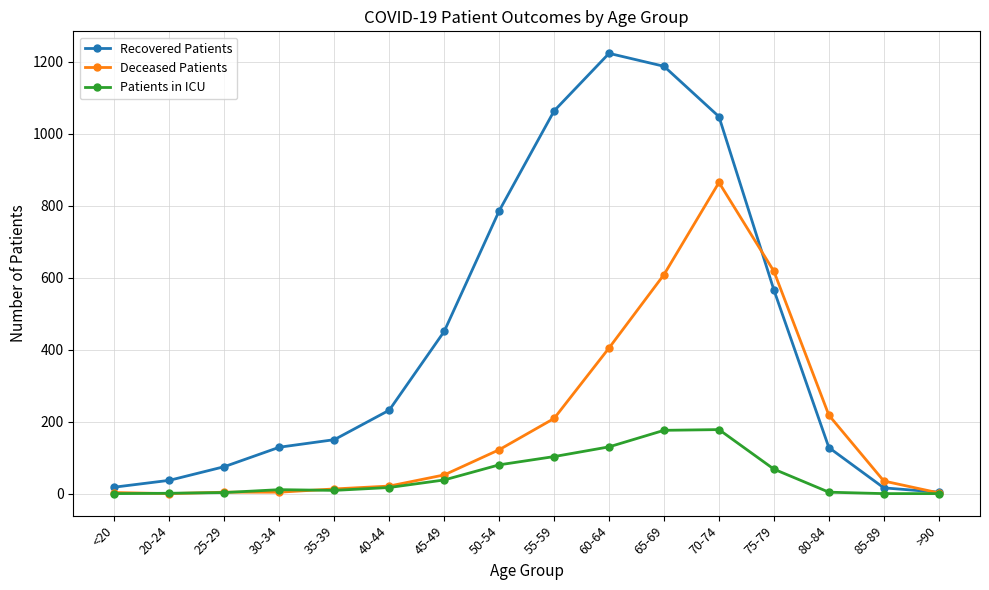

Is the value of Deceased Patients at 70-74 greater than the value of Recovered Patients at 20-24?

Yes